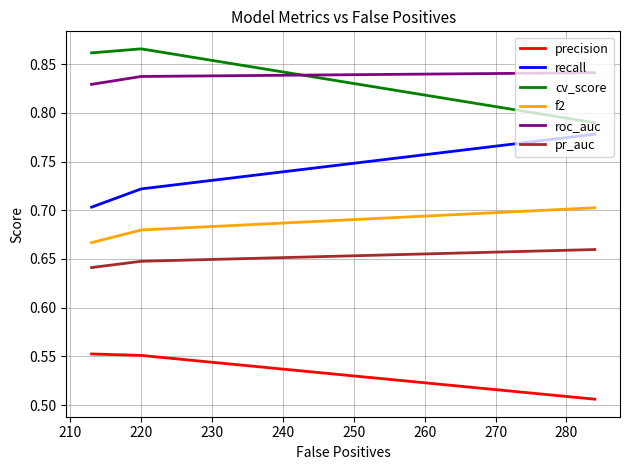

Is it true that roc_auc equals 1.2 at 200?

False